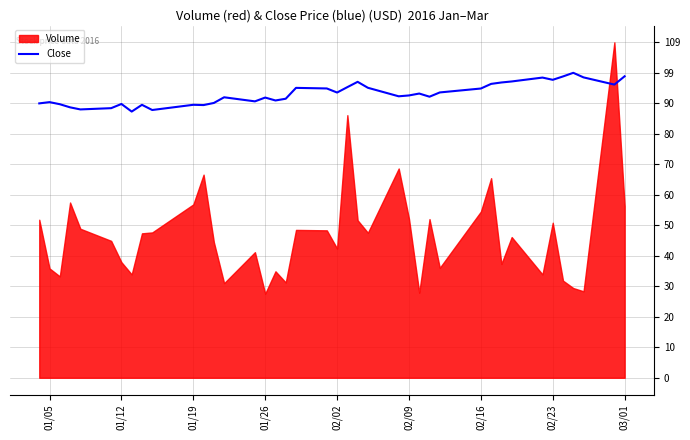

Is it true that Close equals 91.4 at 01/26?

True